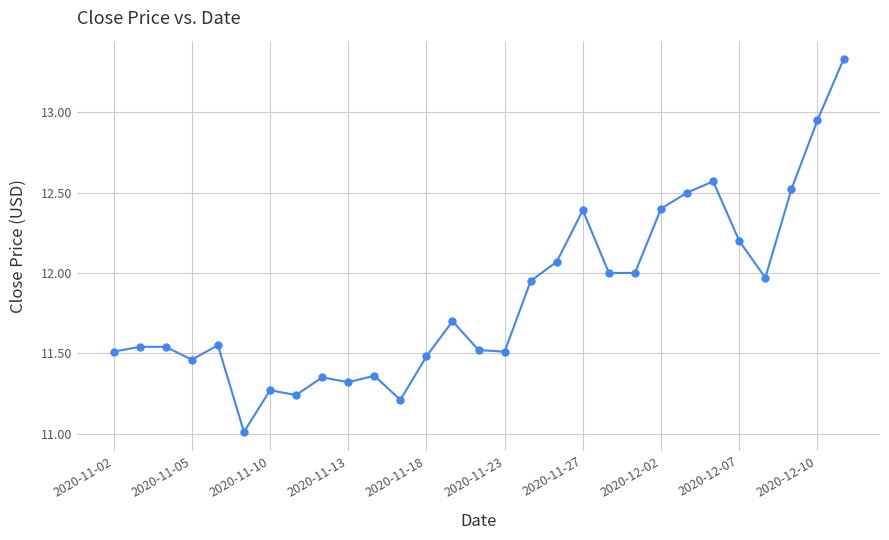

What is the smallest value displayed?

11.0